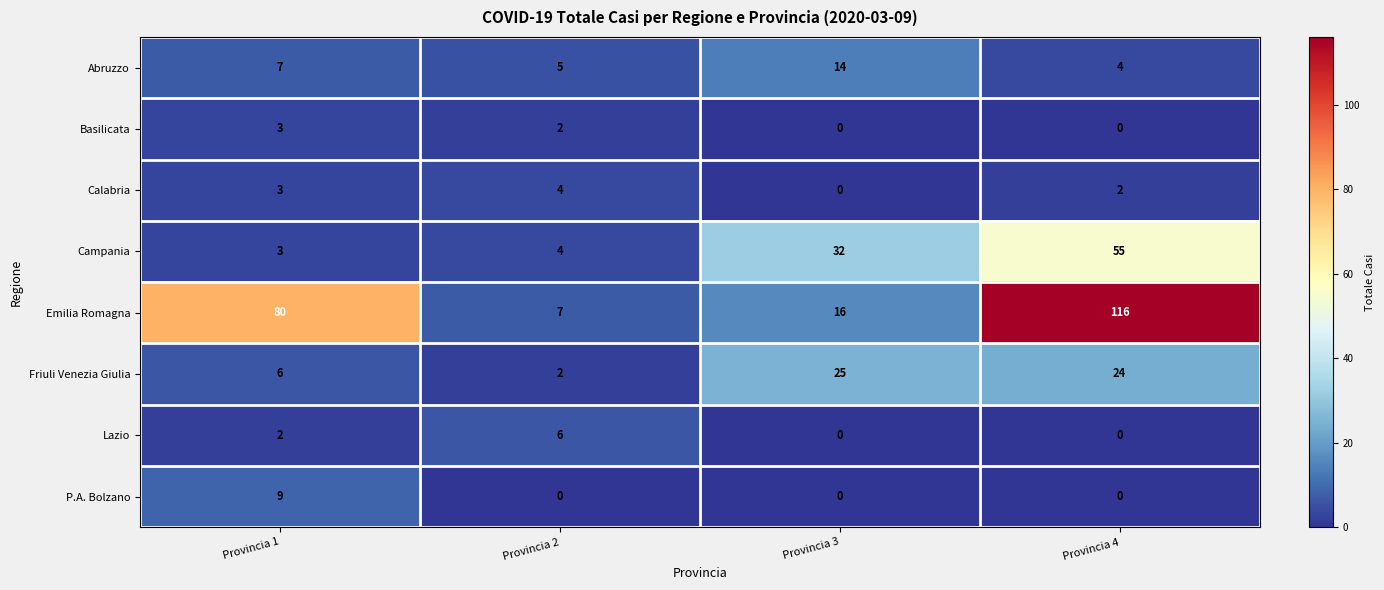

Is it true that Calabria equals 3 at Provincia 1?

True